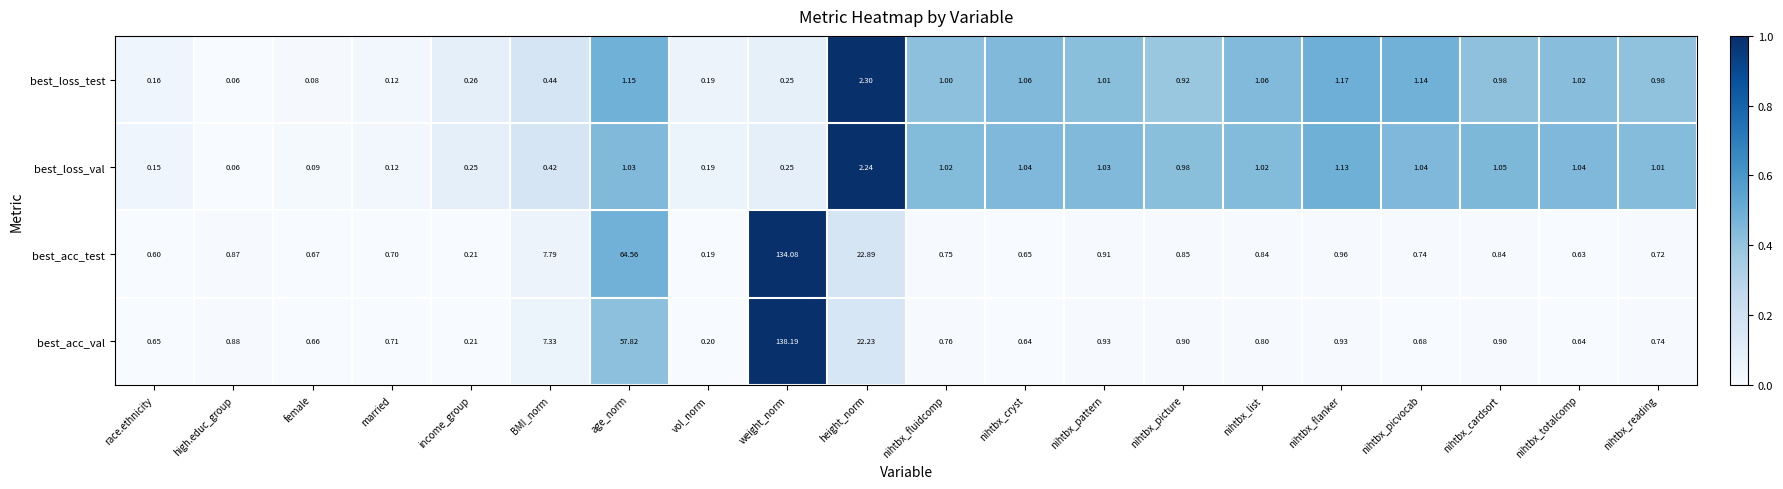

How many data points does each series have?

20